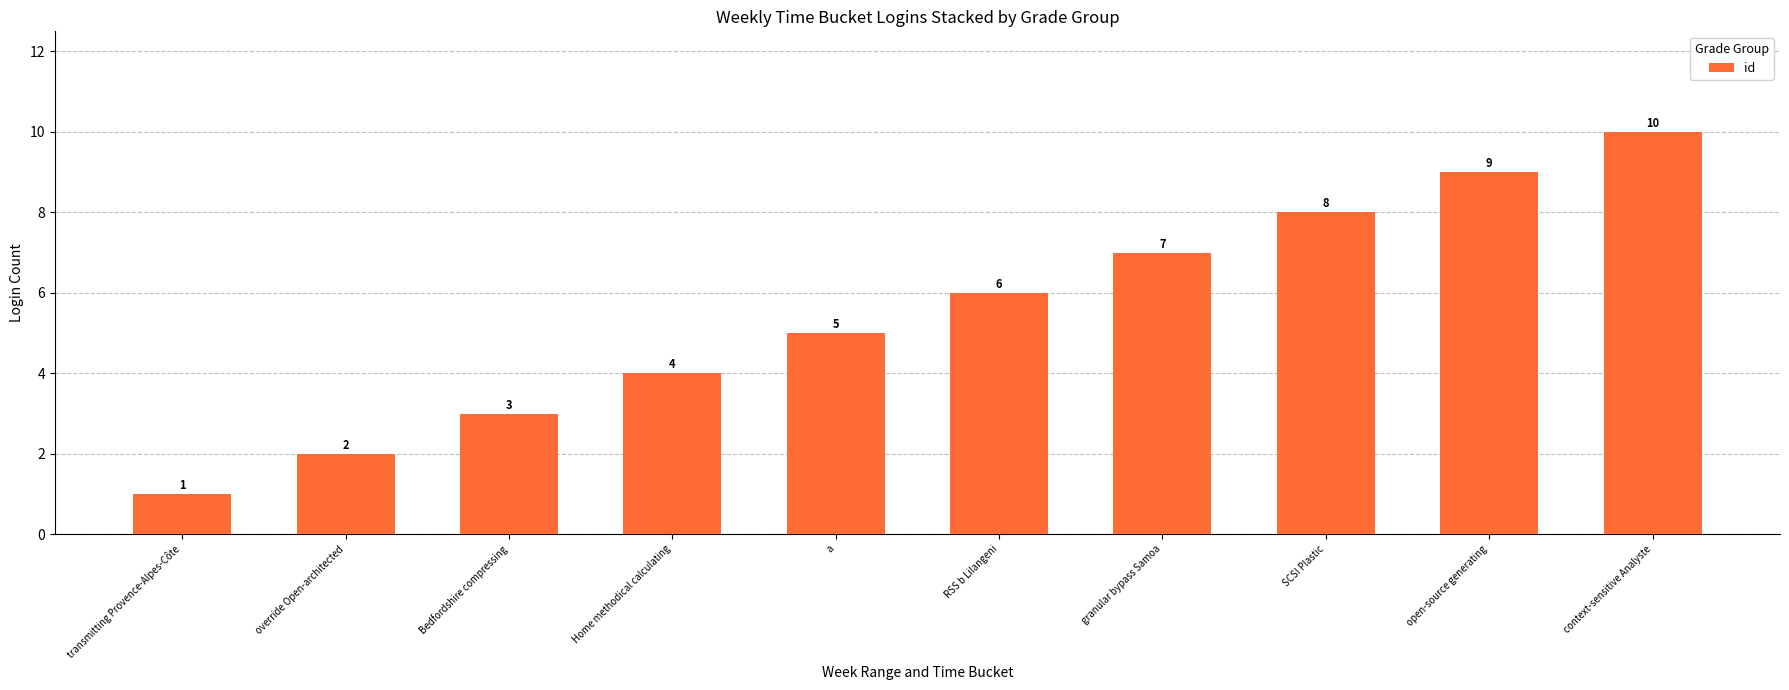

Where is the data nearest to the value 5?

a